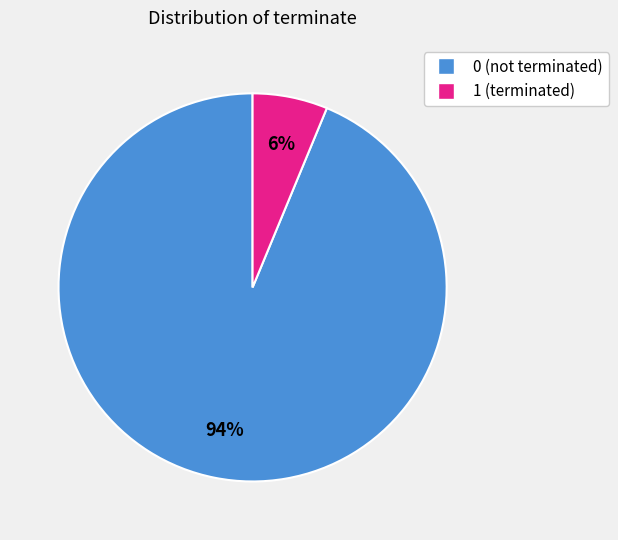

Combined, do 1 and 0 account for over 50%?

Yes